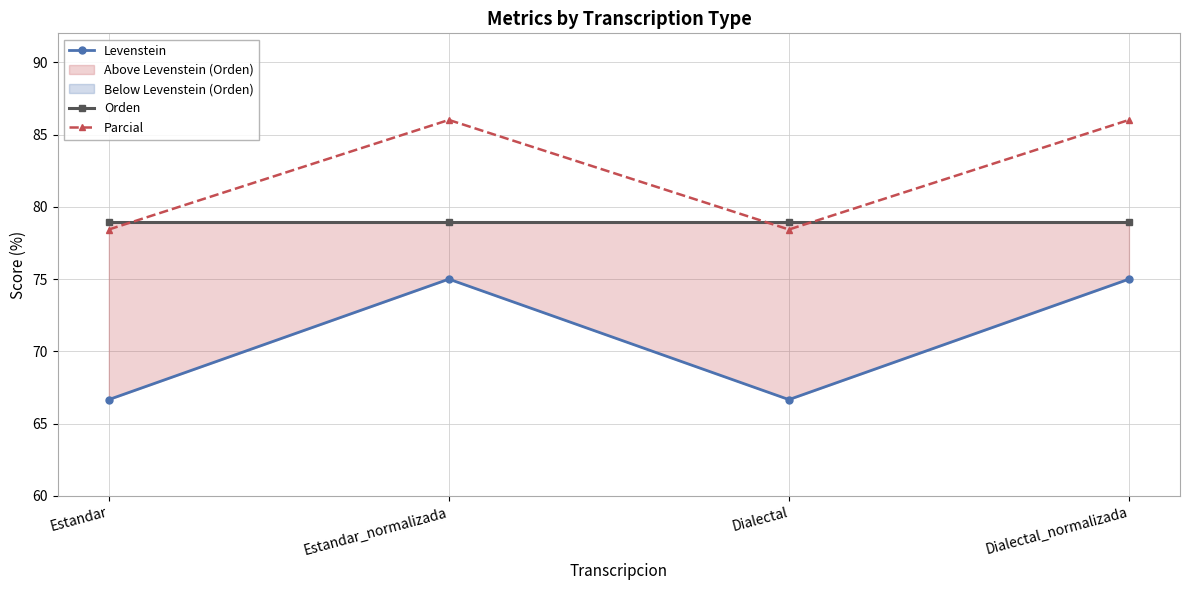

True or false: Levenstein has a value of 113.6 at Dialectal_normalizada.

False